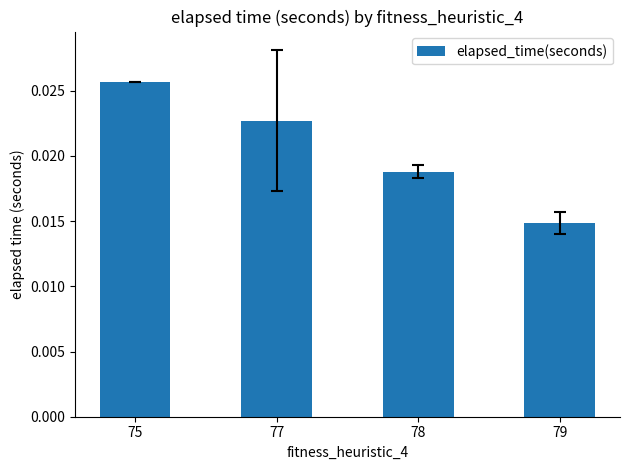

Which category has the highest value across all series?

75